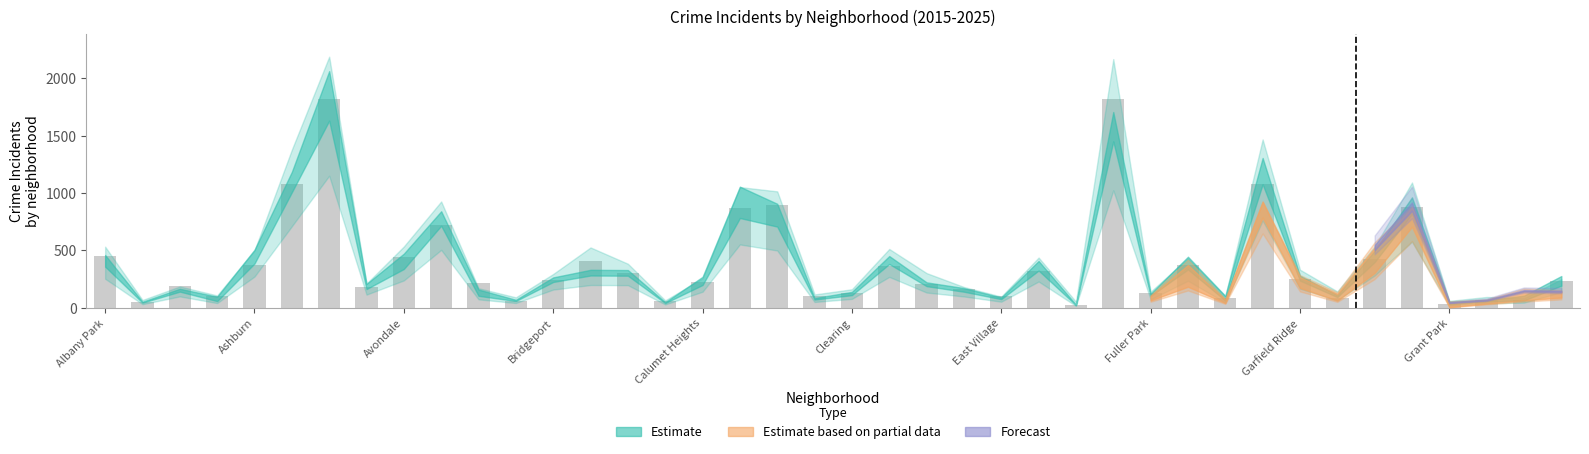

How many bars are there in total?

40